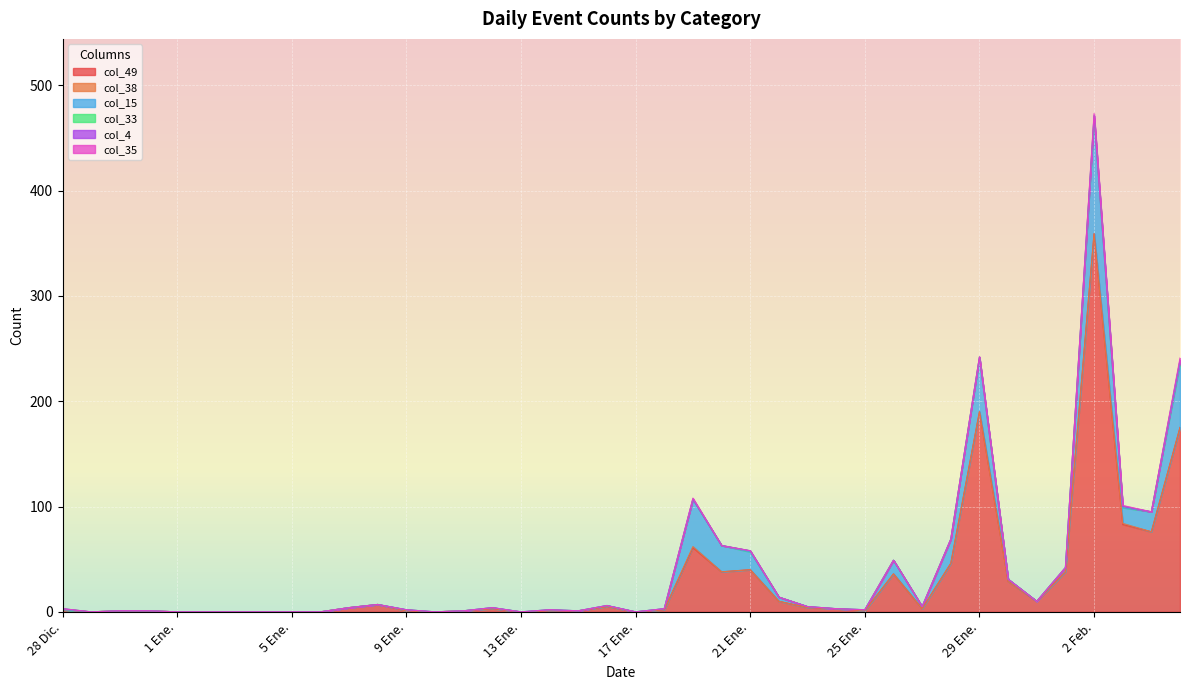

How many interior local peaks does the col_49 series have?

8